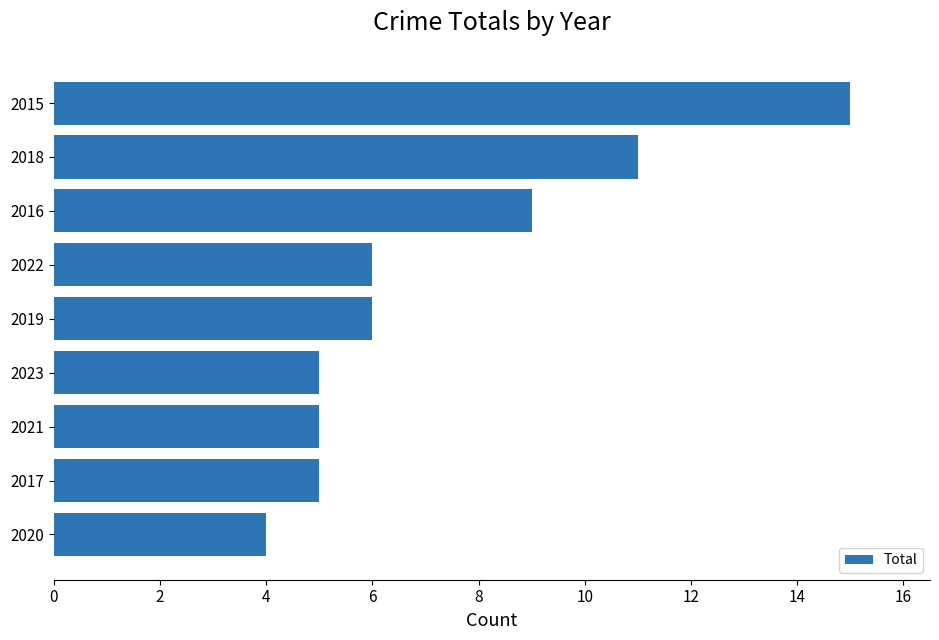

What is the change in value from 2018 to 2019?

-5